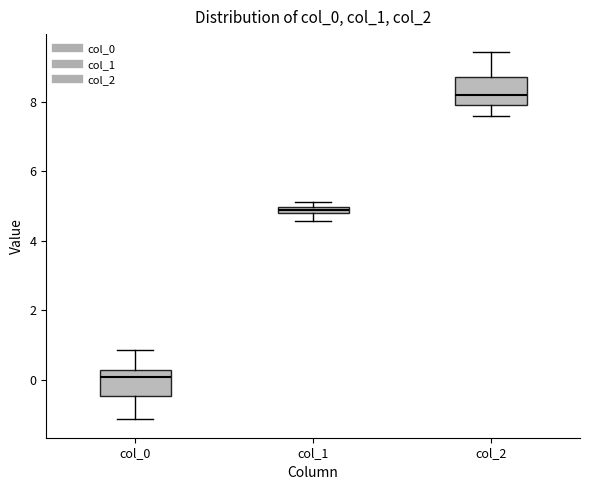

Which box has the highest median line?

col_2